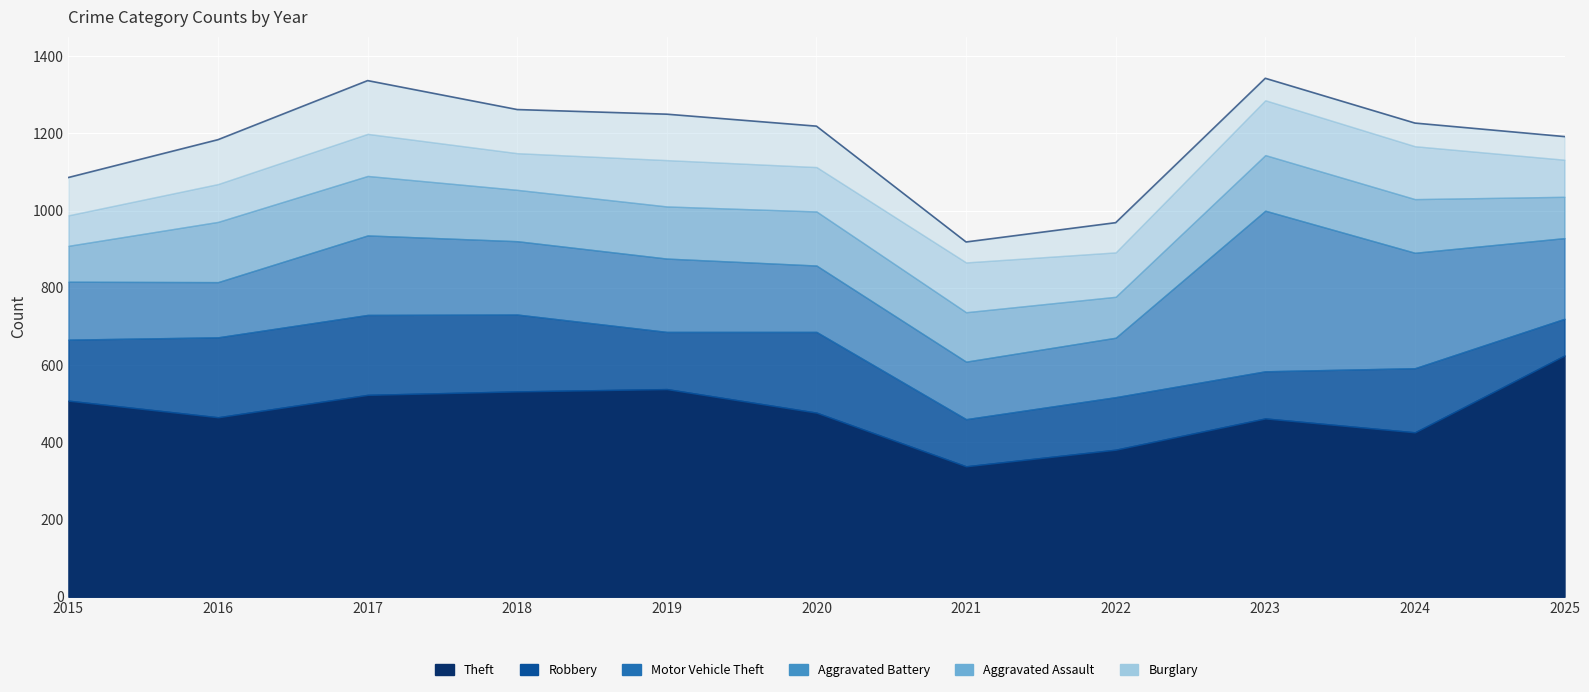

At which label does Motor Vehicle Theft first exceed 190?

2017